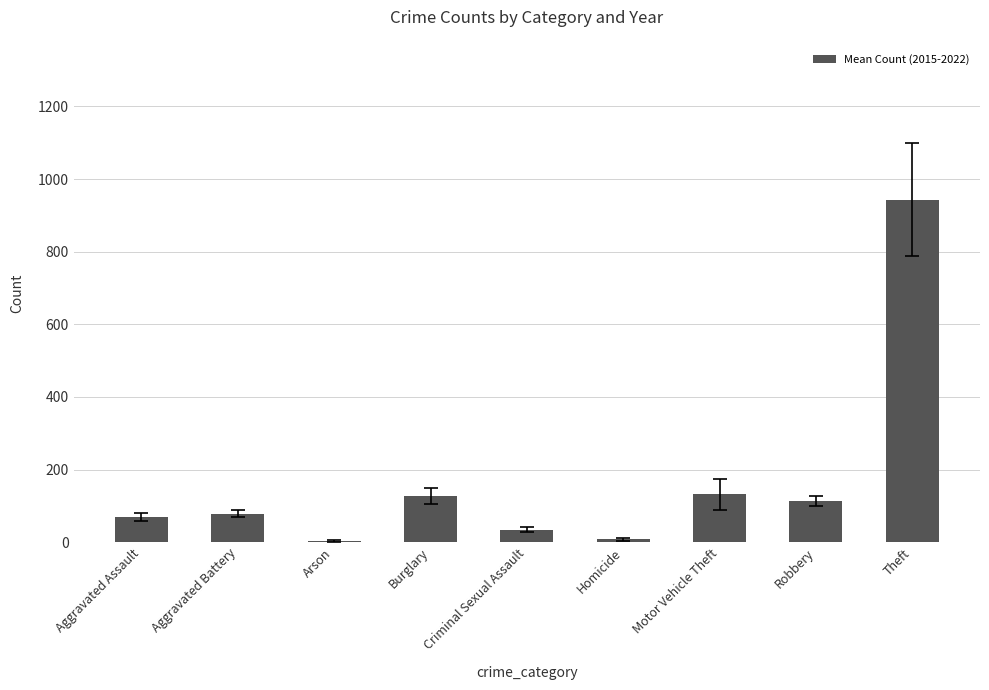

At which label is the value closest to 473?

Motor Vehicle Theft